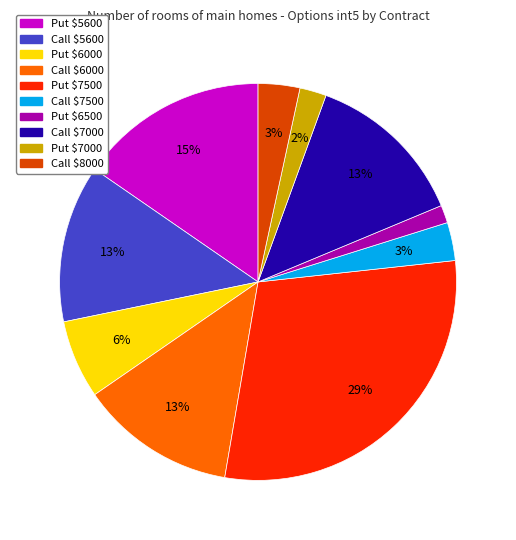

Which slice is the smallest?

Put $6500